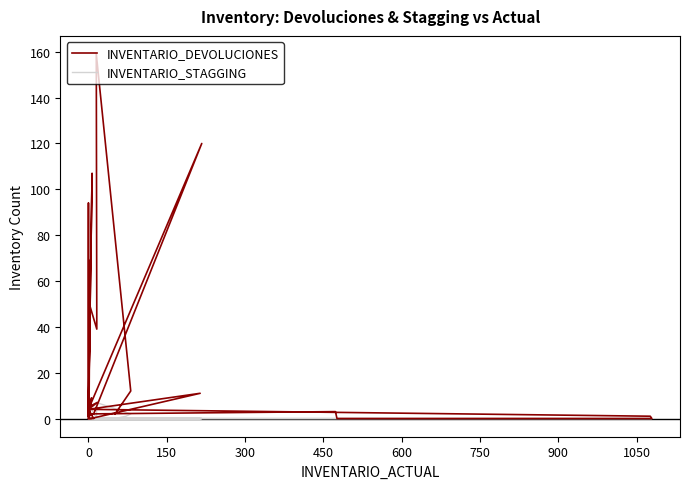

What is the sum of all INVENTARIO_DEVOLUCIONES values?

805